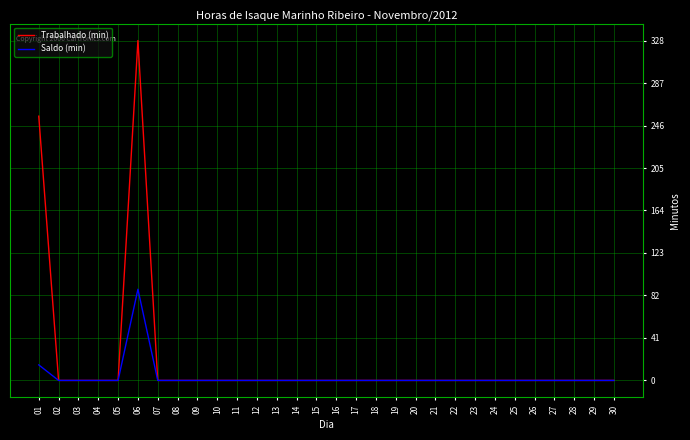

Which series has the largest total across all categories?

Trabalhado (min)